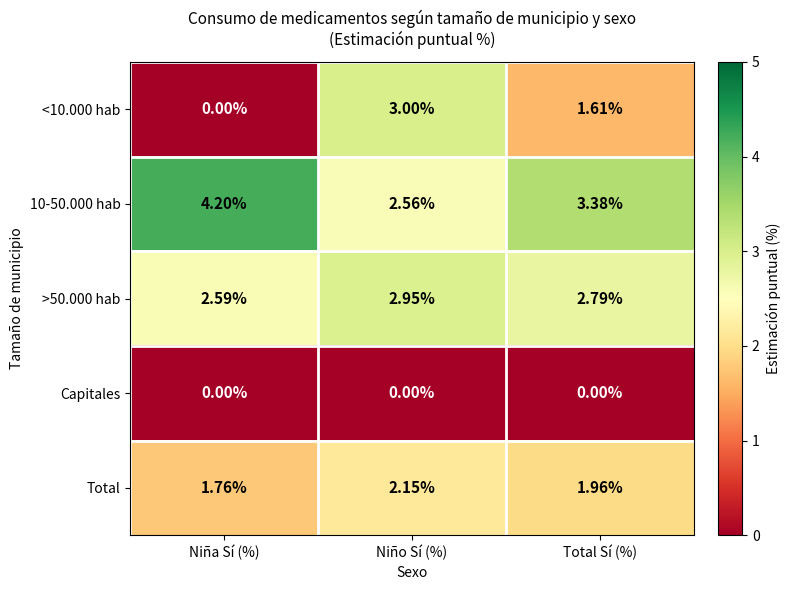

Is the value of 10-50.000 hab at Niña Sí (%) greater than the value of Capitales at Niña Sí (%)?

Yes